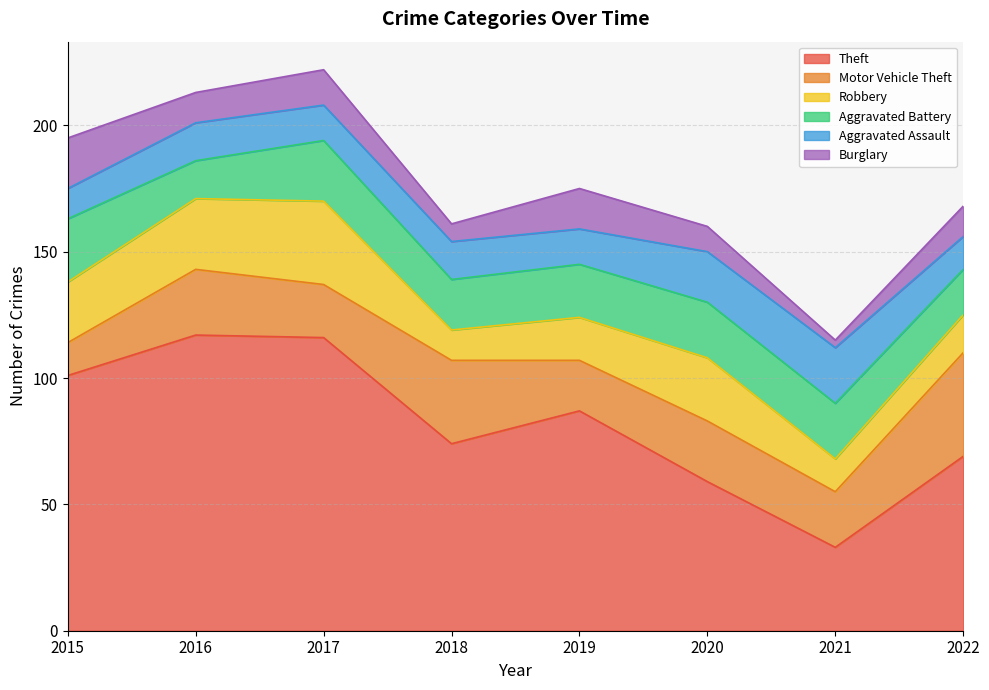

At which category is the sum across all series the highest?

2017